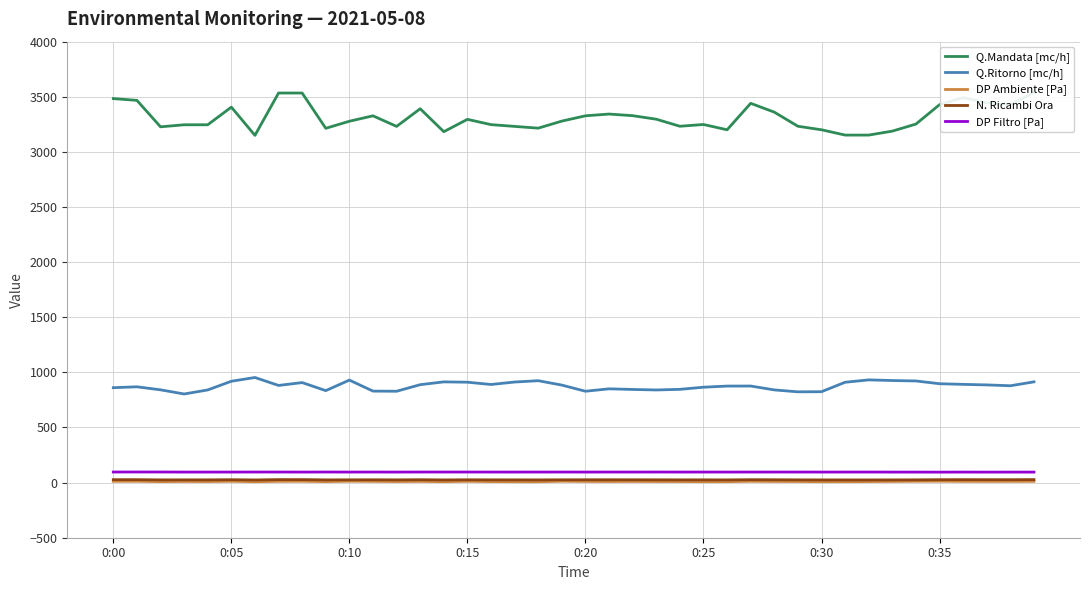

True or false: Q.Ritorno [mc/h] and N. Ricambi Ora cross at least once.

False